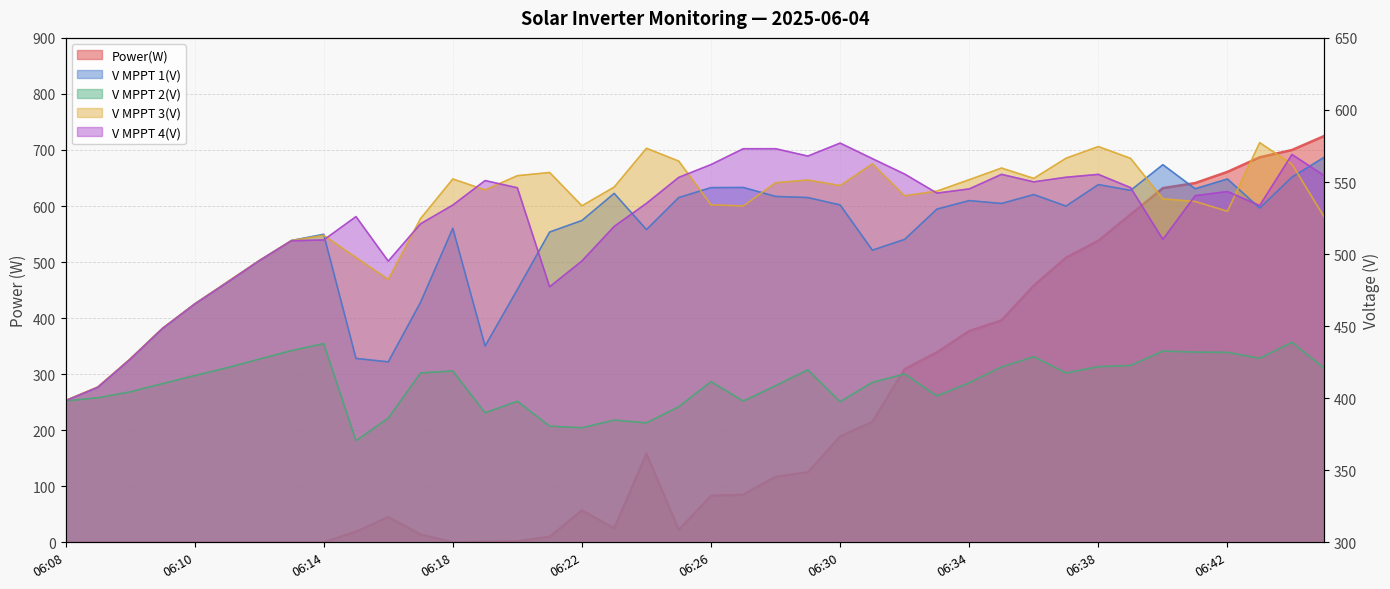

Which series has the largest total across all categories?

V MPPT 3(V)